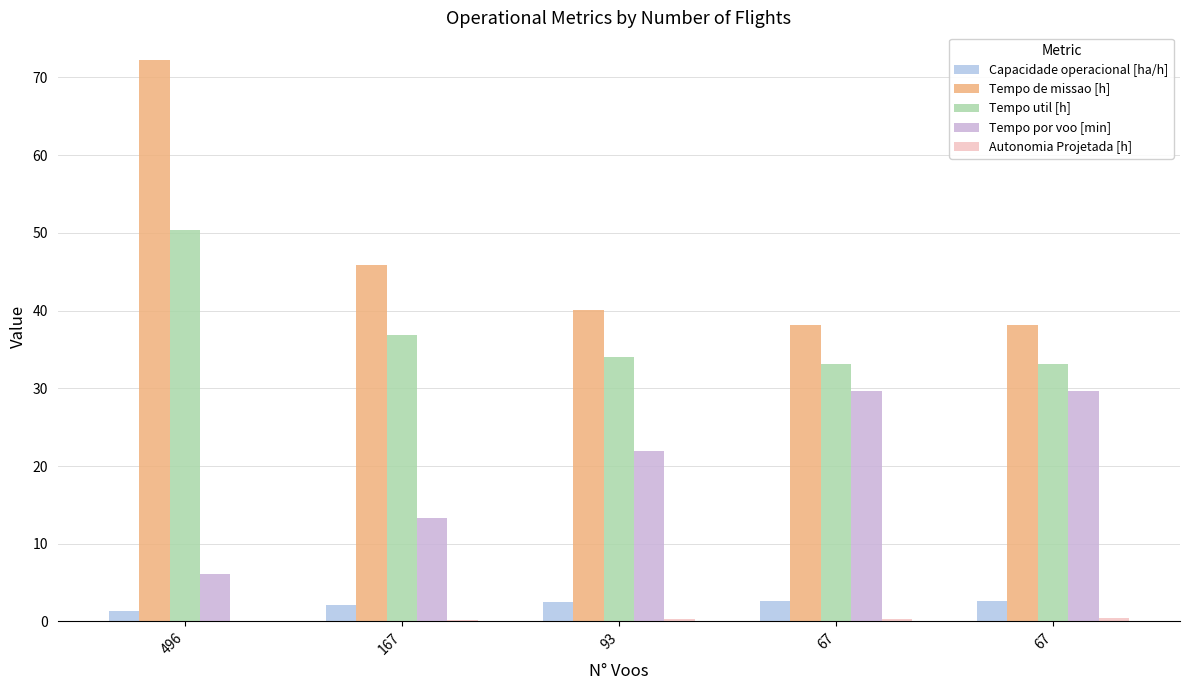

At which category is the sum across all series the highest?

496